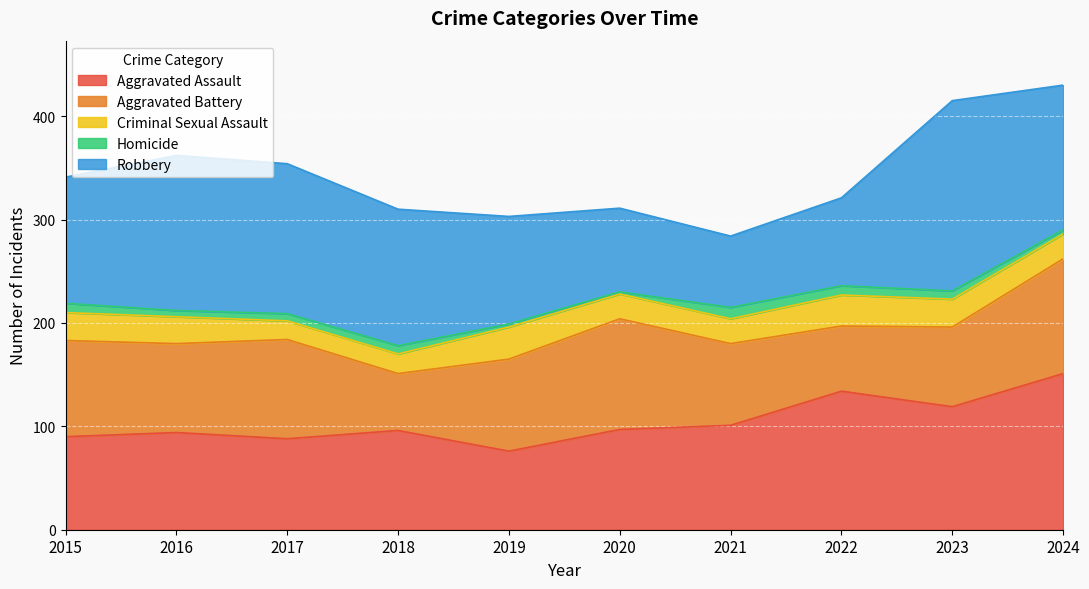

At how many categories does at least one series exceed 13?

10